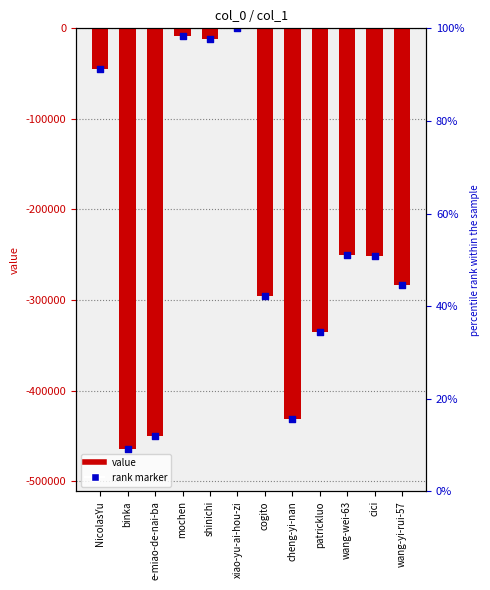

Is the value of rank marker at cici greater than the value of value at e-miao-de-nai-ba?

Yes